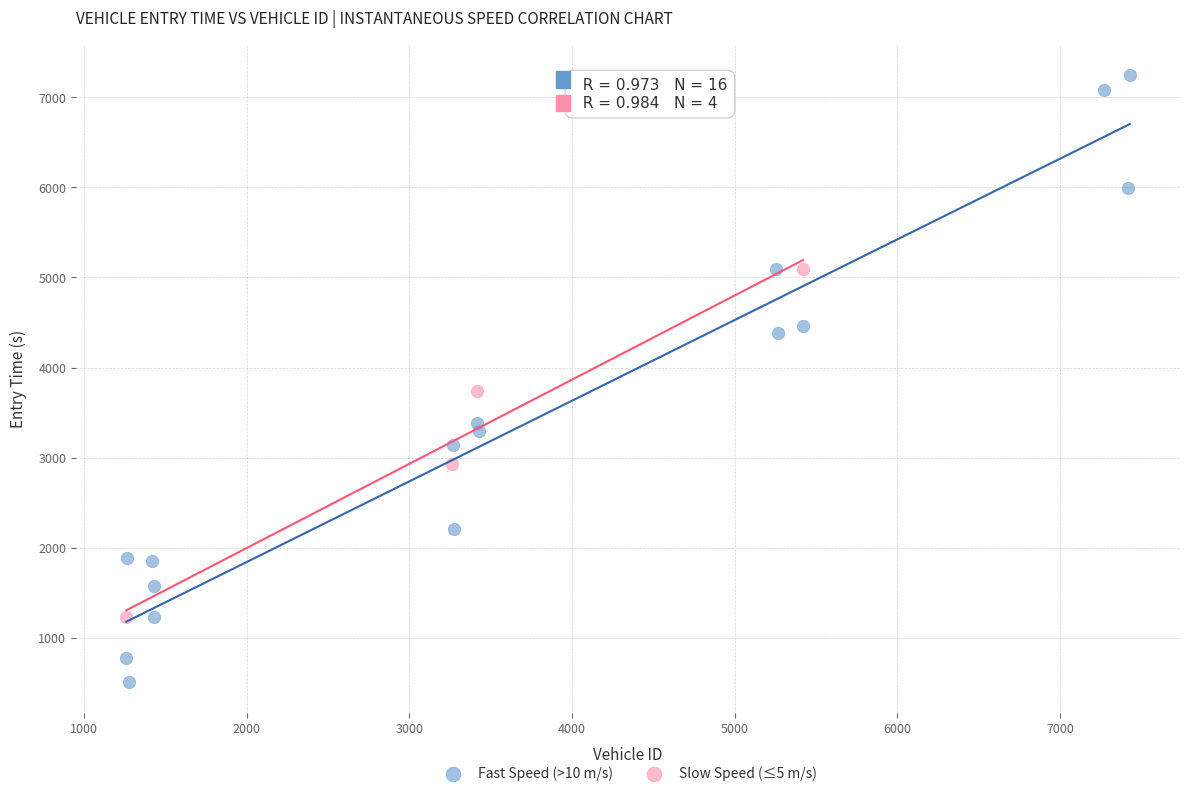

Which series contains the highest Y value?

Fast Speed (>10 m/s)